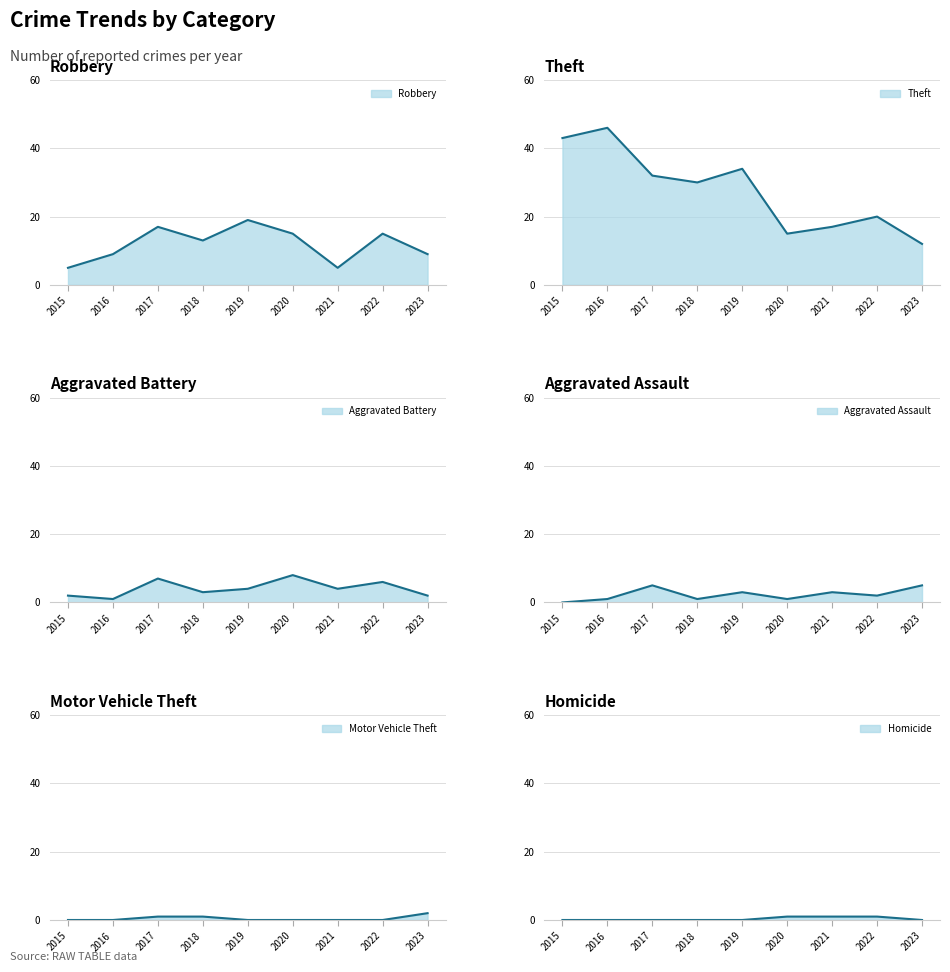

How many categories are shown in the chart?

9